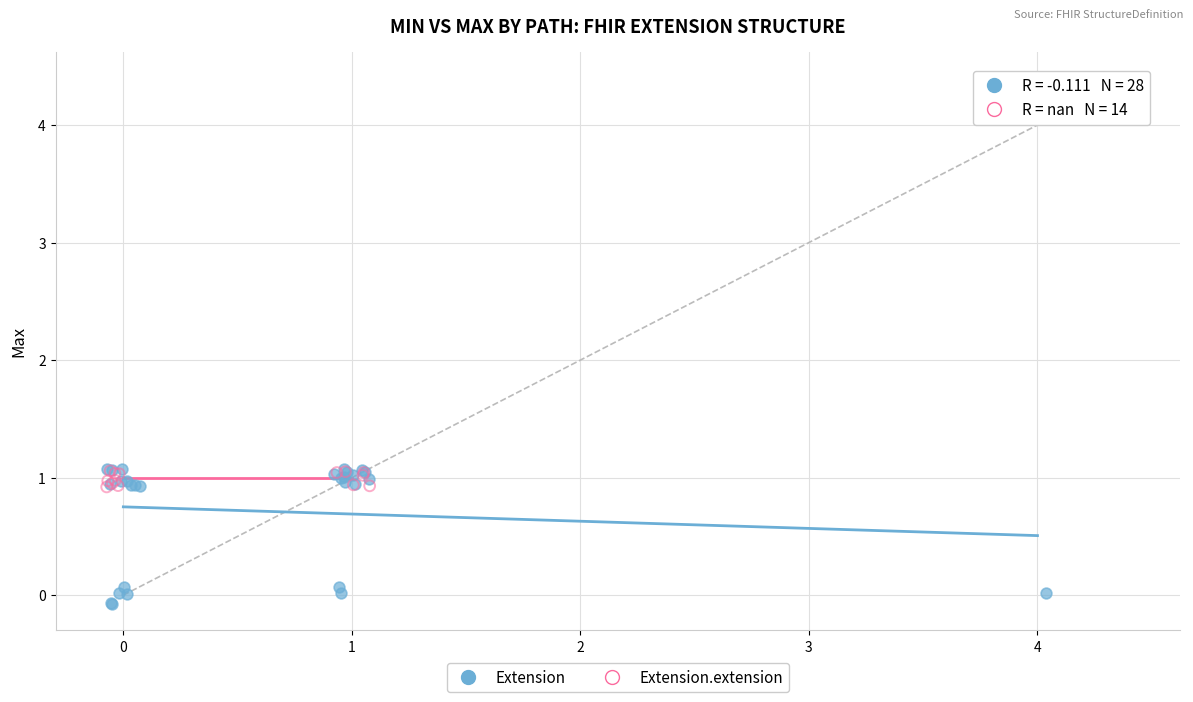

Which series has the largest Y range (max minus min)?

Extension